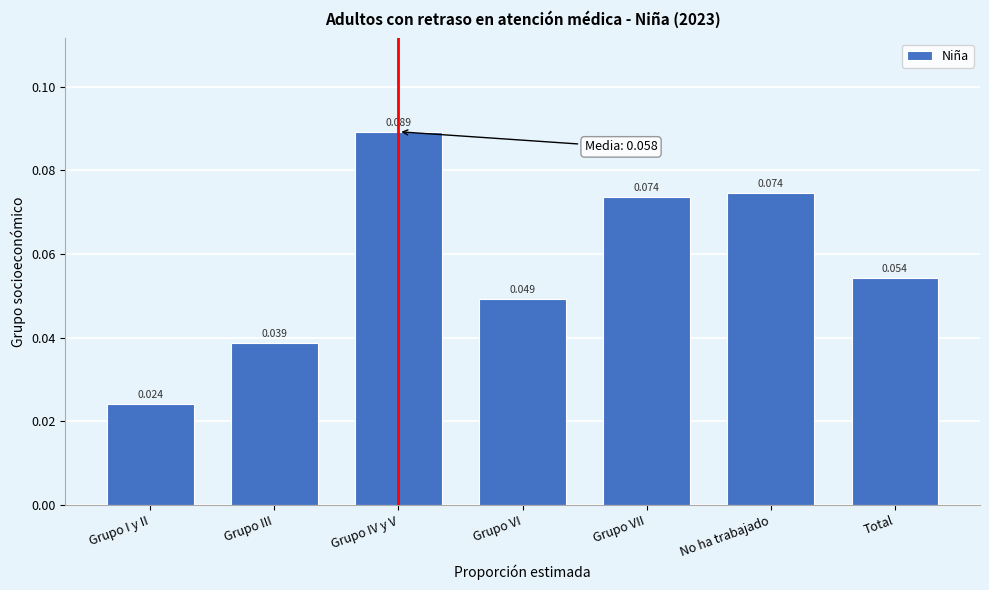

At which label is the value closest to 0?

Grupo I y II